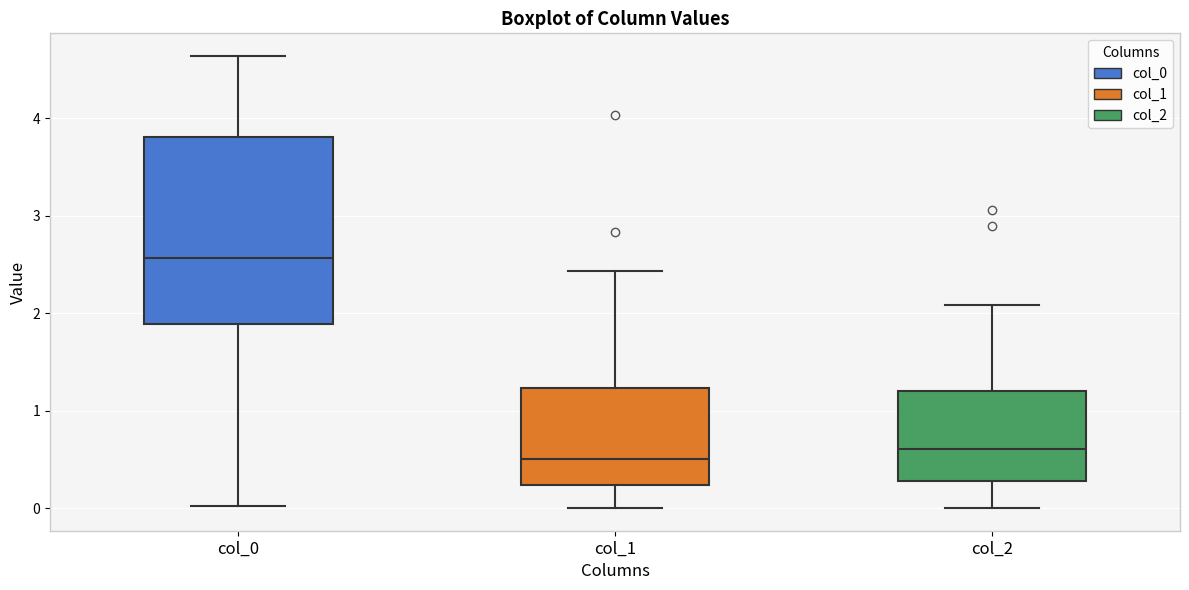

Which box is the tallest, from its lower edge to its upper edge?

col_0